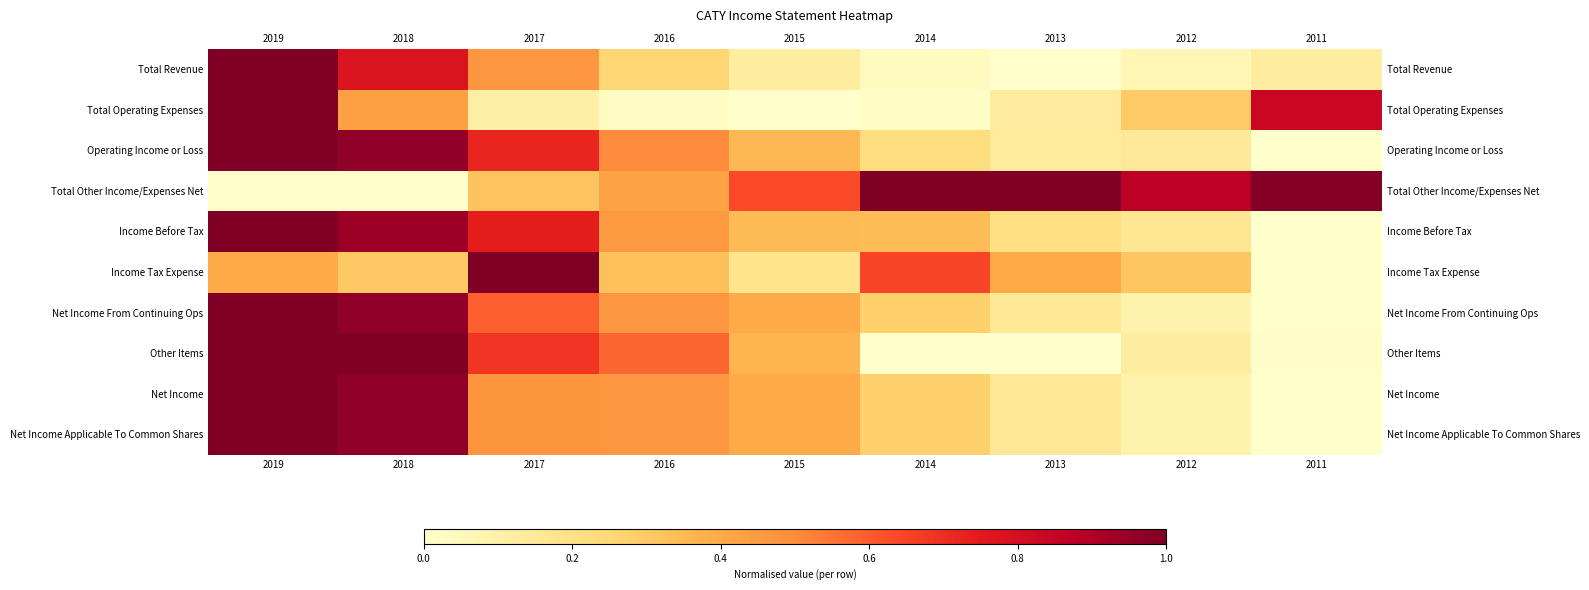

How many distinct data groups are displayed?

10